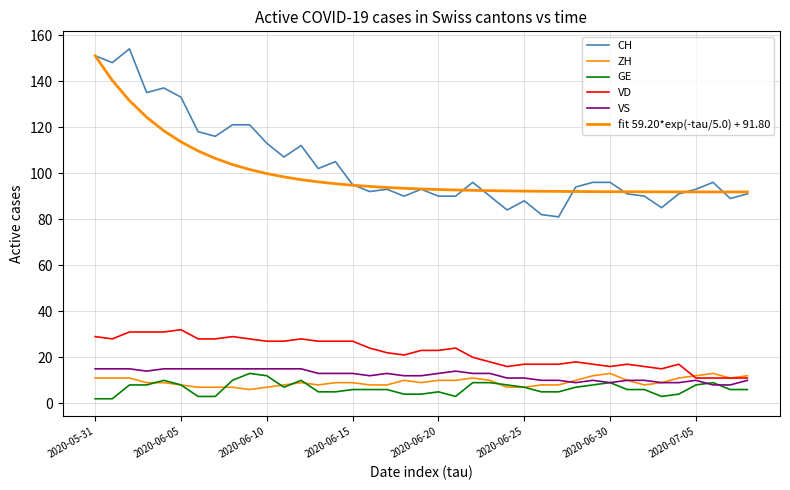

How many lines are shown in the chart?

6